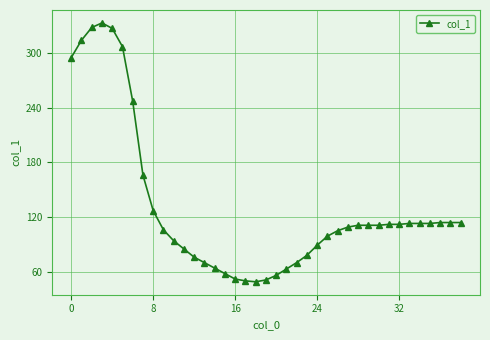

True or false: the data has more than 0 interior local peaks.

True